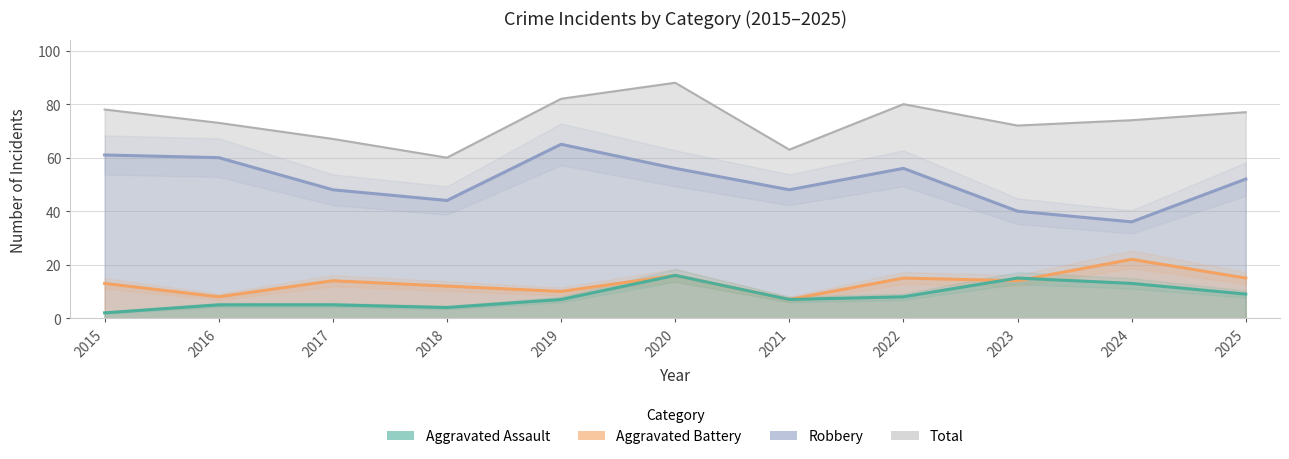

Which series has the widest spread of values?

Robbery